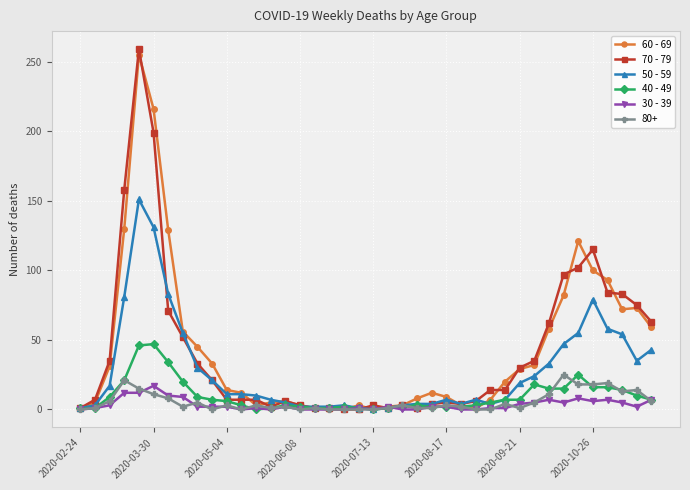

What are all the series names shown in the legend?

60 - 69, 70 - 79, 50 - 59, 40 - 49, 30 - 39, 80+